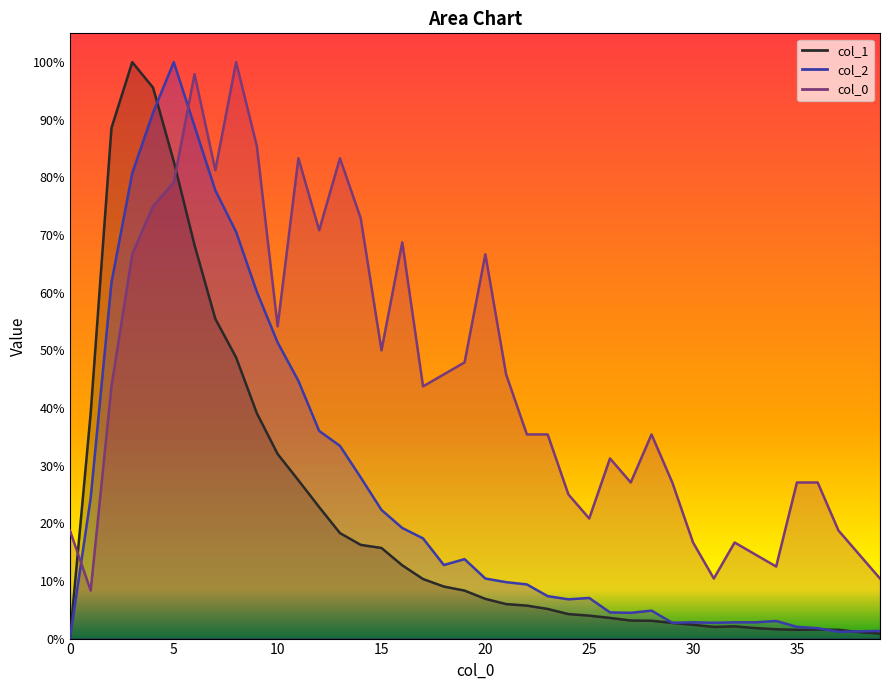

What is the sum of the 2 values at 8 and 36?

8415.9